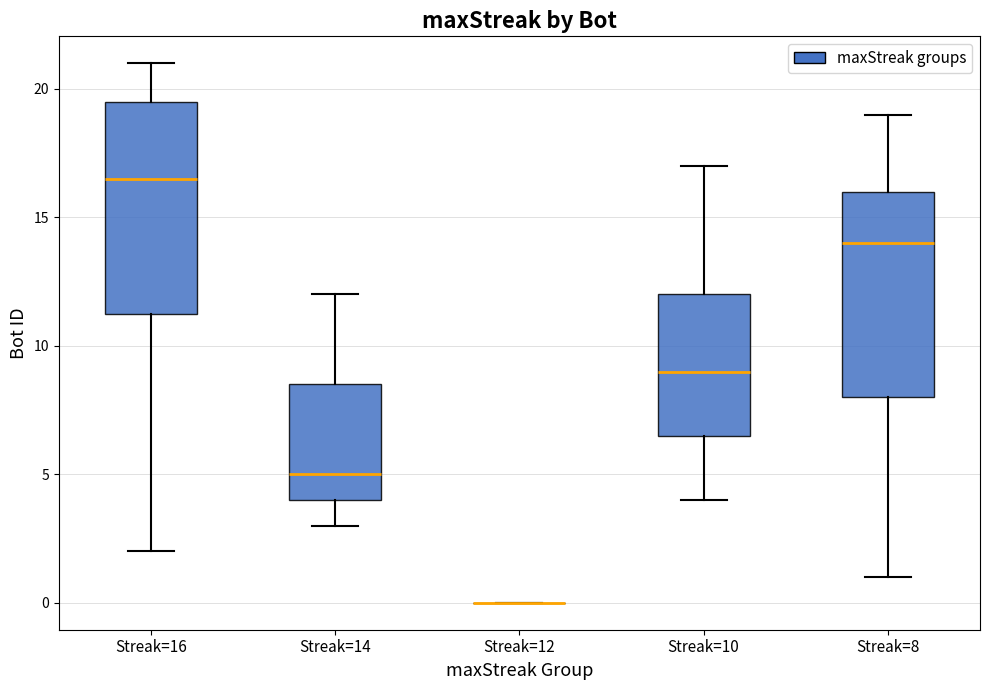

Reading left to right, read every box against the y-axis: the position of its median line, the range the box covers, and the ends of its whiskers. The values are not printed on the chart, so give them approximately, as read against the axis.

Streak=16: median 16.5, box 11.5 to 19.5, whiskers 2.0 to 21.0
Streak=14: median 5.0, box 4.0 to 8.5, whiskers 3.0 to 12.0
Streak=12: box collapsed to a line at 0.0, whiskers 0.0 to 0.0
Streak=10: median 9.0, box 6.5 to 12.0, whiskers 4.0 to 17.0
Streak=8: median 14.0, box 8.0 to 16.0, whiskers 1.0 to 19.0